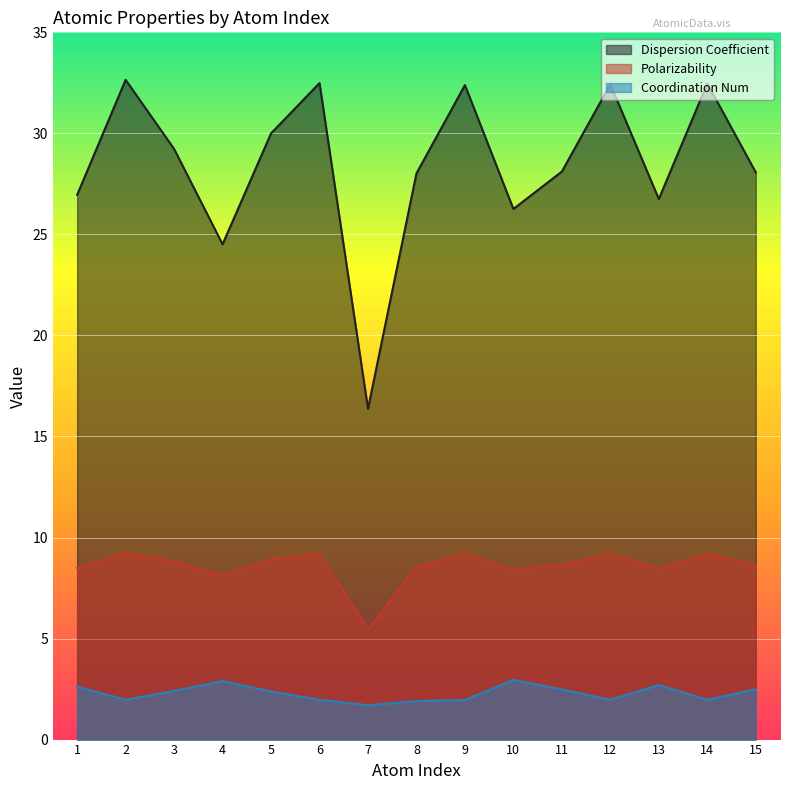

Rank the series by their average value, from lowest to highest.

Coordination Num, Polarizability, Dispersion Coefficient